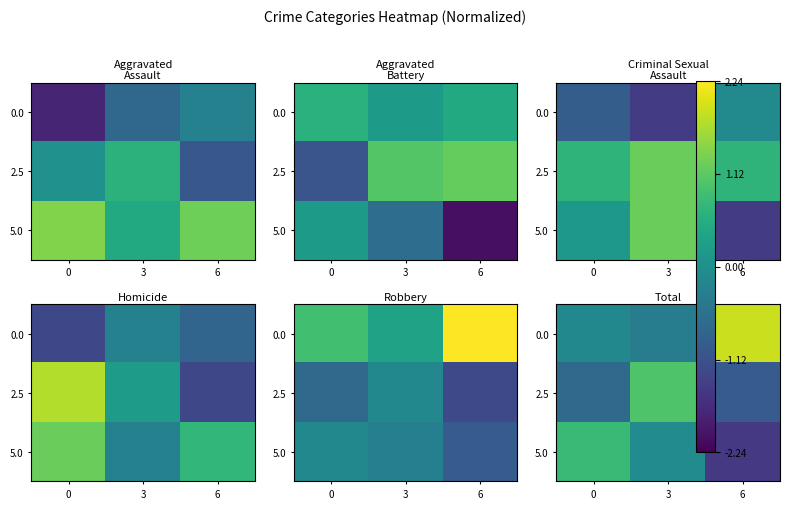

Count the number of data series in this chart.

3